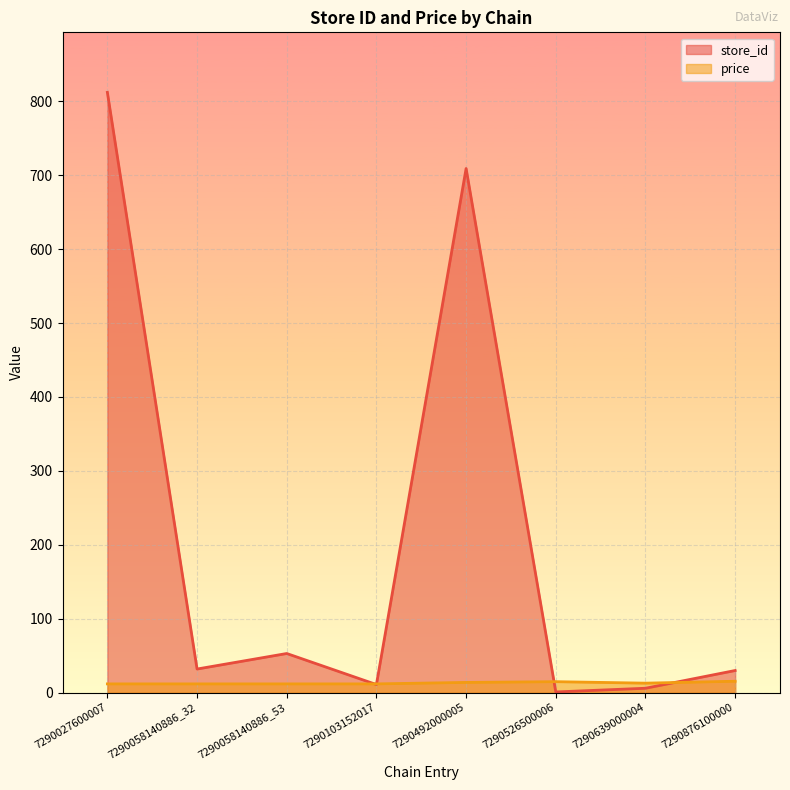

At which category is the sum across all series the highest?

7290027600007